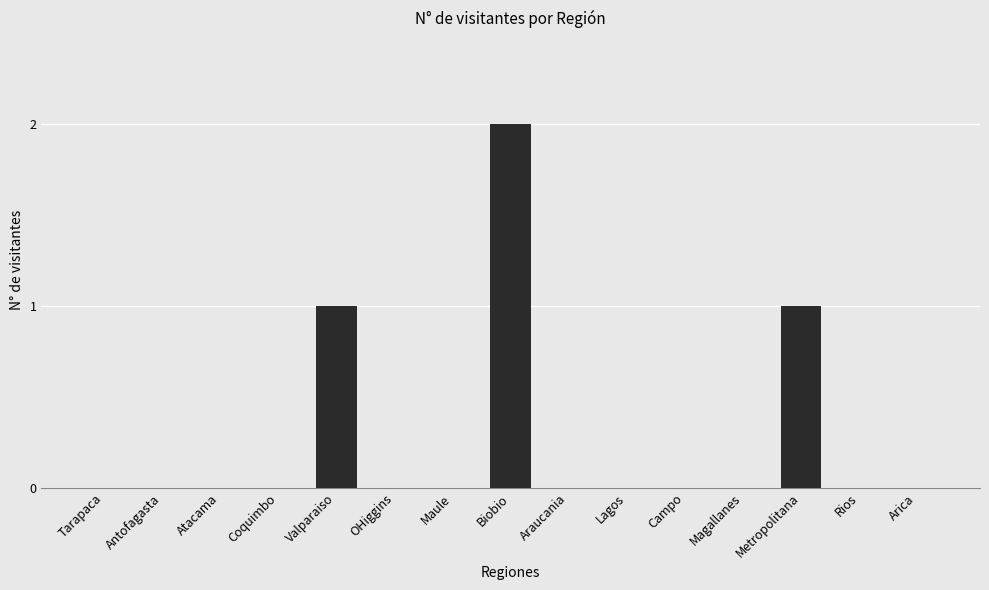

What is the sum of all values?

4